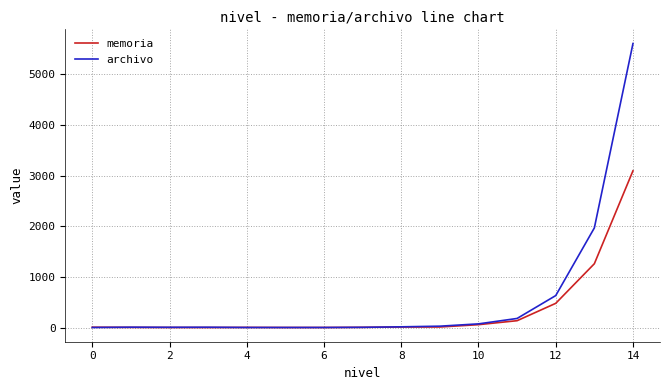

Does the chart display data point markers on the line(s)?

No